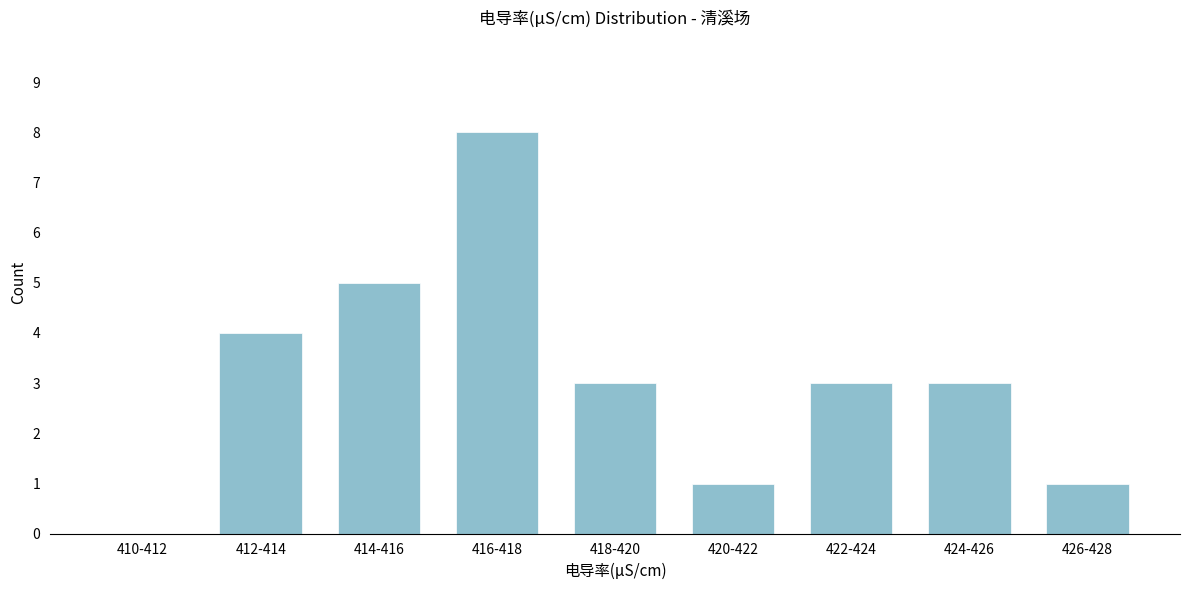

Reading left to right, what are all the values shown in this chart?

410-412=0	412-414=4	414-416=5	416-418=8	418-420=3	420-422=1	422-424=3	424-426=3	426-428=1